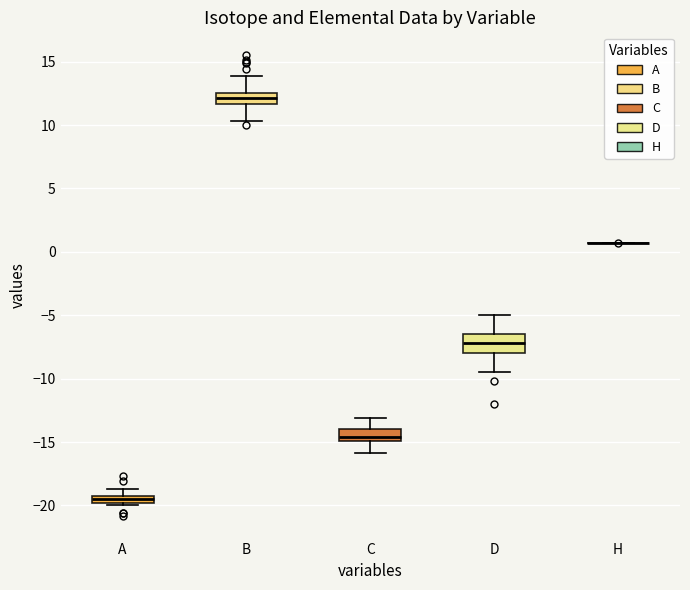

Comparing the boxes themselves (not the whiskers), which one is the tallest?

D